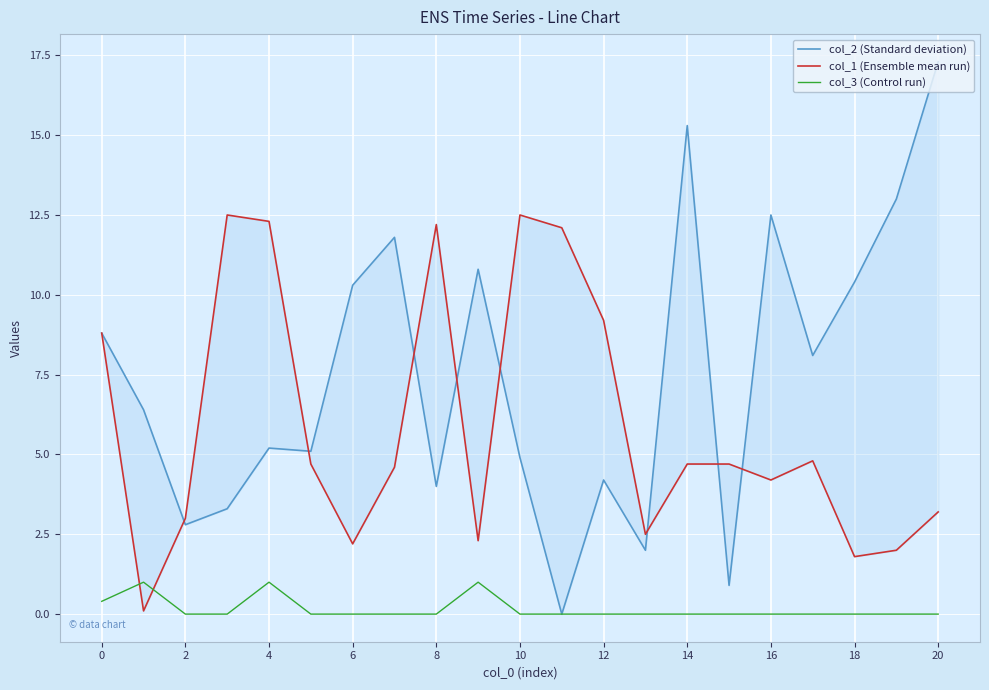

What is the sum of all col_2 (Standard deviation) values?

157.1